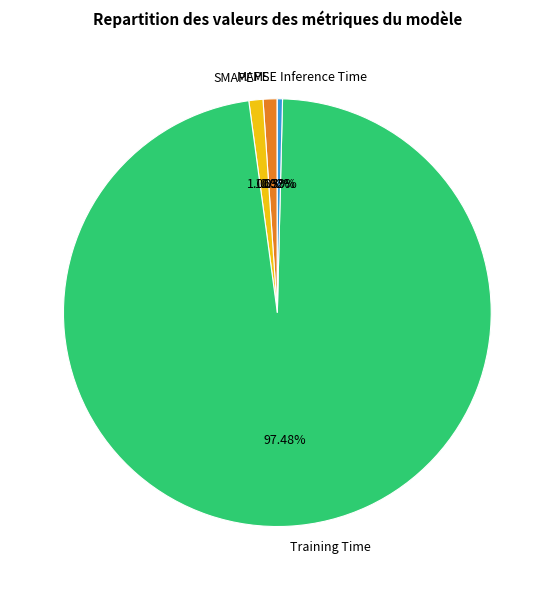

Is Training Time the majority of the pie?

Yes